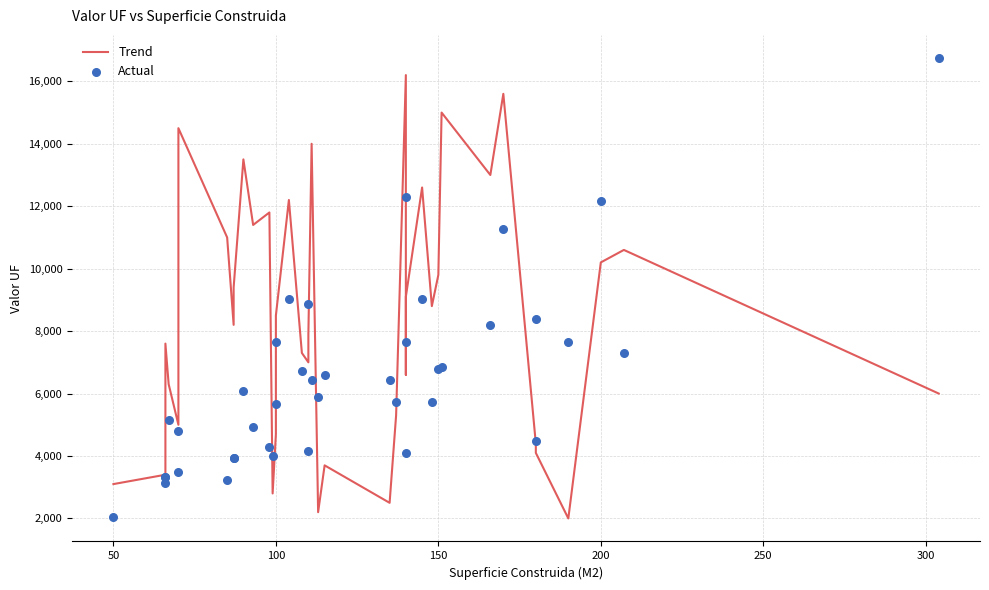

What are all the series names shown in the legend?

Trend, Actual